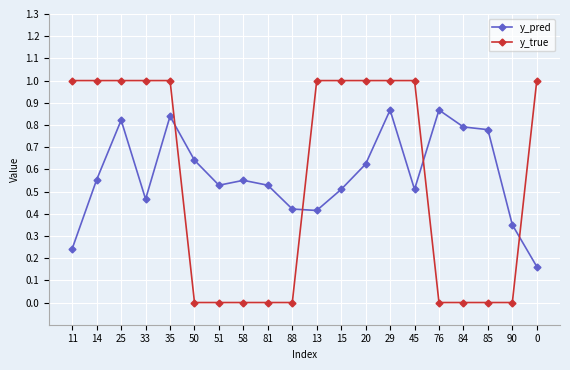

Between 90 and 0, which series saw the biggest shift?

y_true